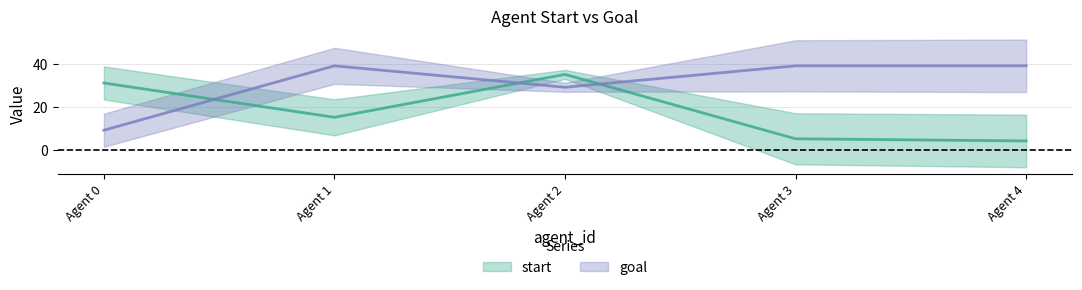

Reading left to right, transcribe all the data shown in this chart.

start: 0=31	1=15	2=35	3=5	4=4
goal: 0=9	1=39	2=29	3=39	4=39